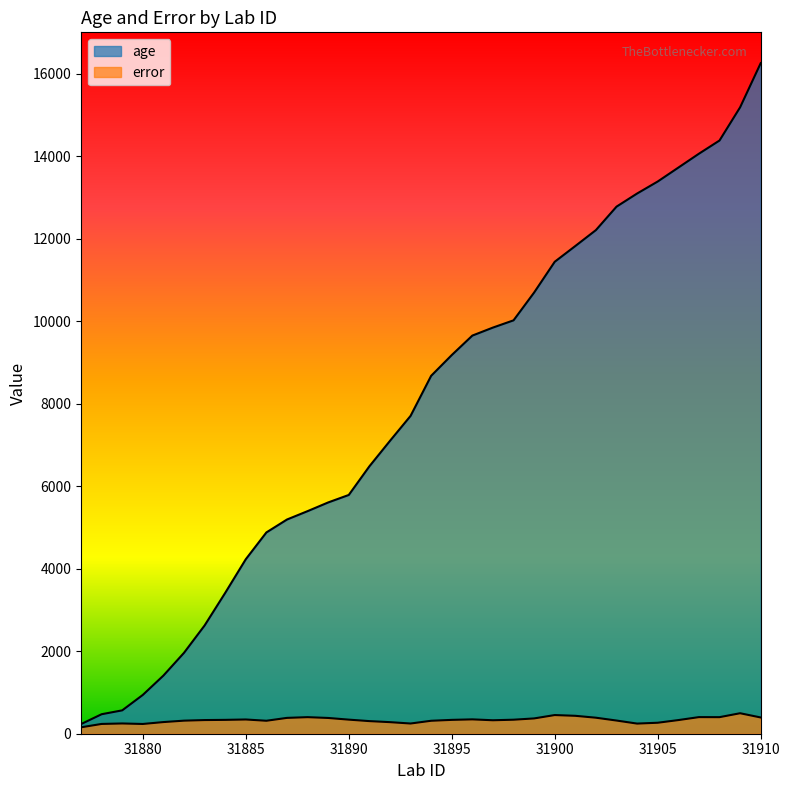

At which category does the chart reach its peak across all series?

31910